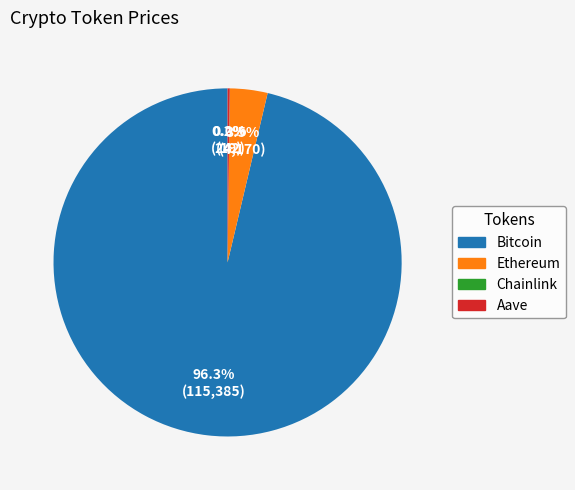

Is there any slice that represents more than half of the pie?

Yes